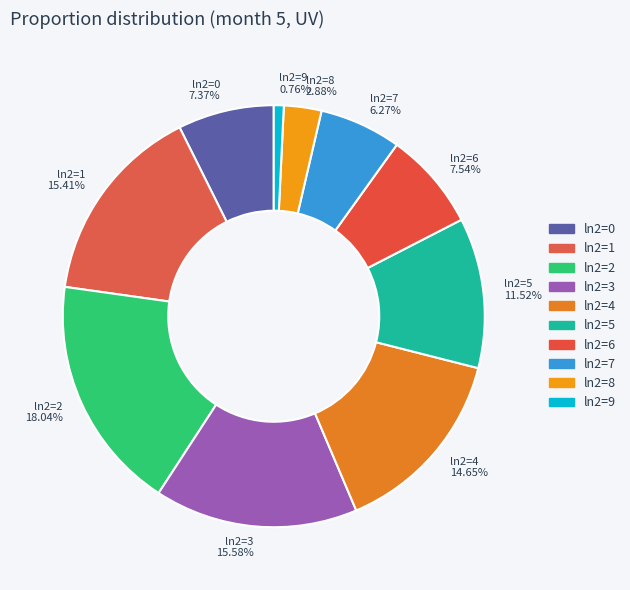

Does ln2=5 11.52% account for over 50% of the chart?

No